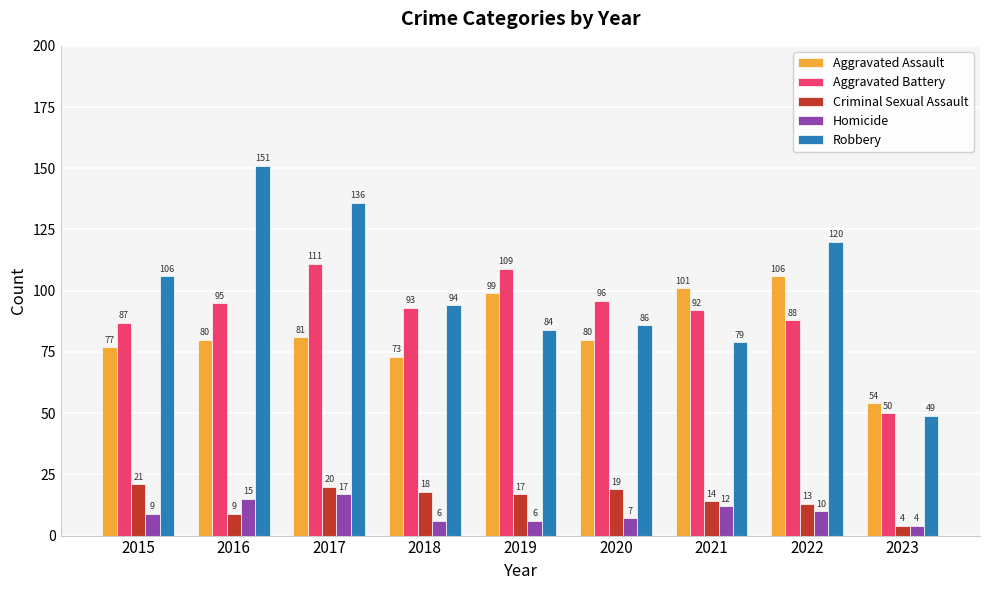

What is the average value of the Aggravated Assault series?

83